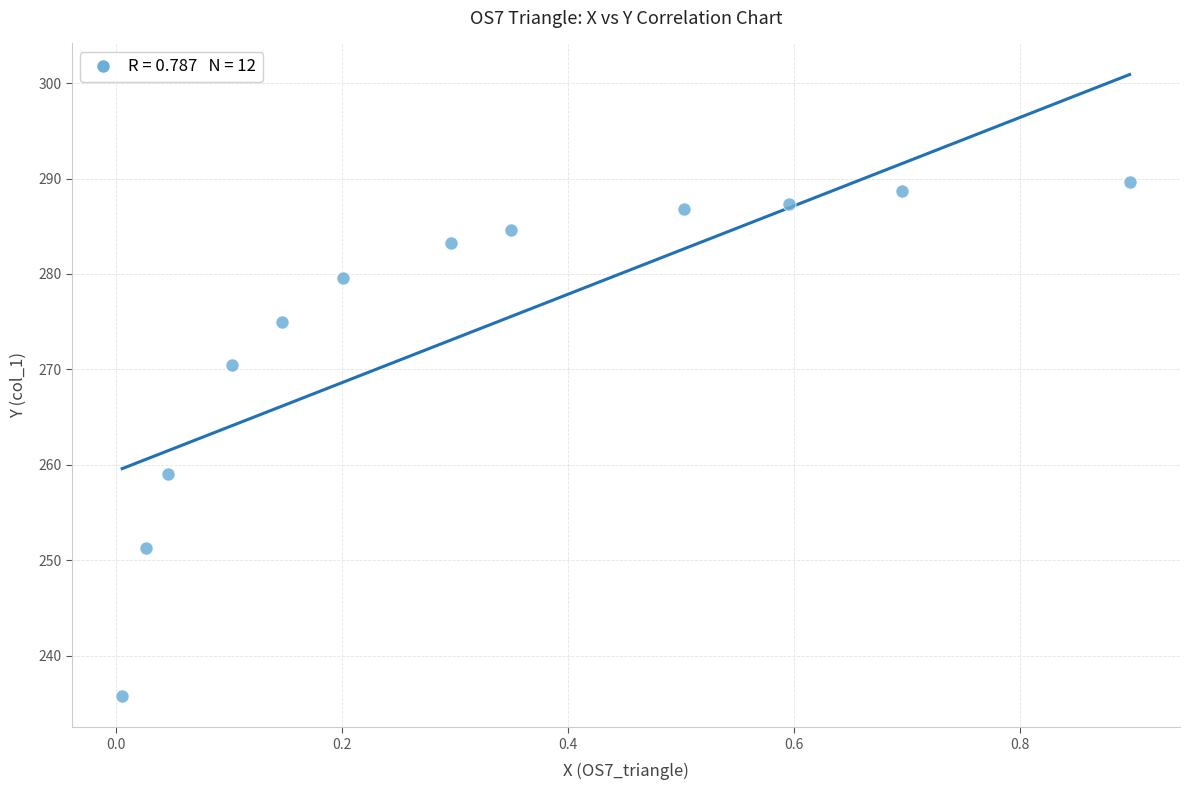

What is the average Y value?

274.3